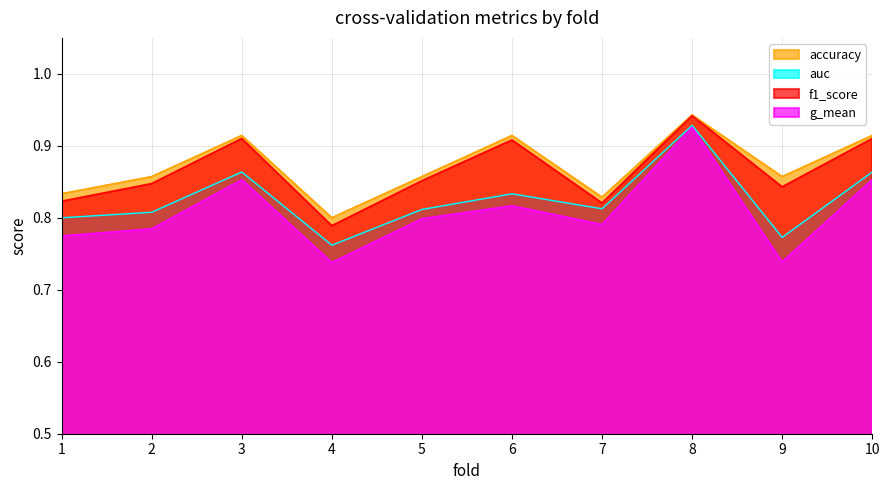

True or false: f1_score and accuracy cross at least once.

False